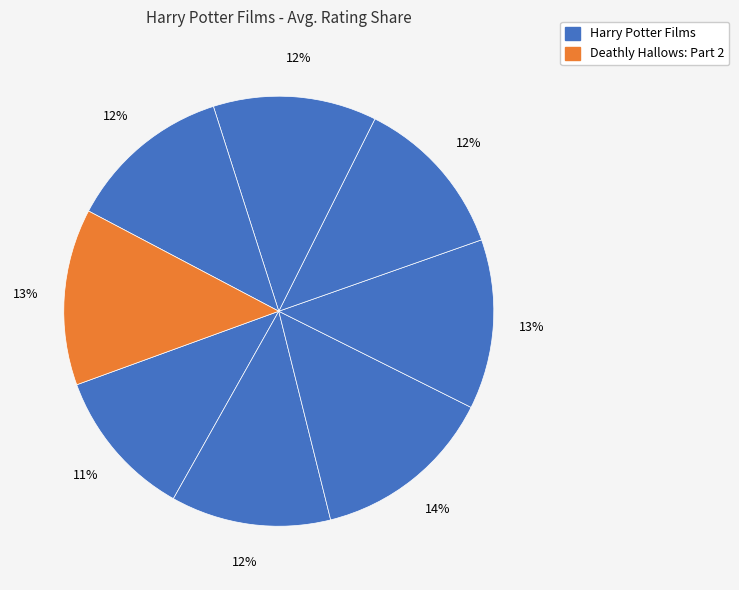

Does any single category account for the majority?

No